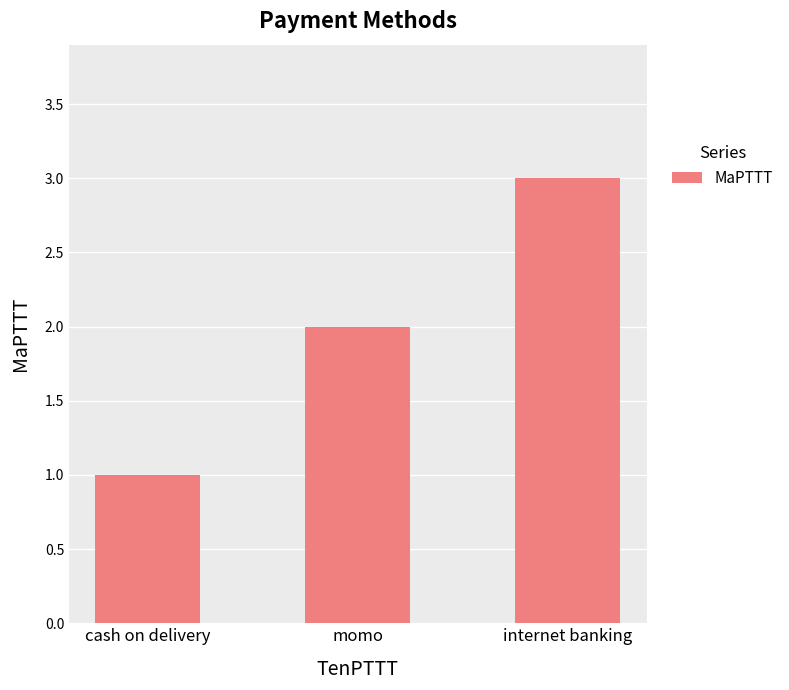

Reading left to right, list all the values displayed in this chart.

1	2	3